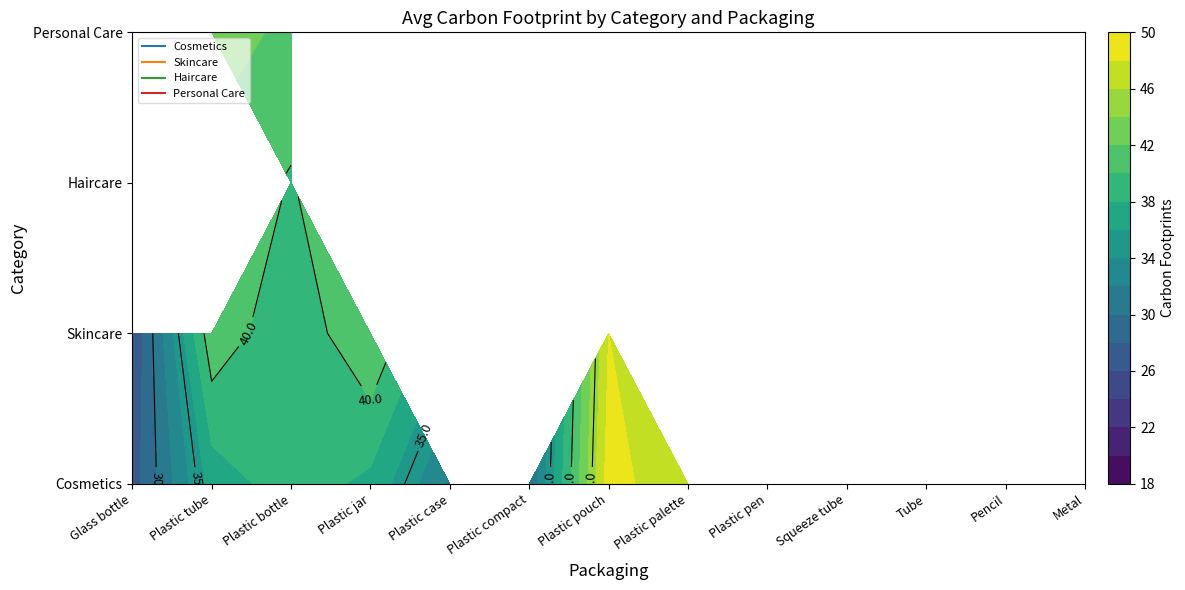

What is the average value of the Haircare series?

3.1